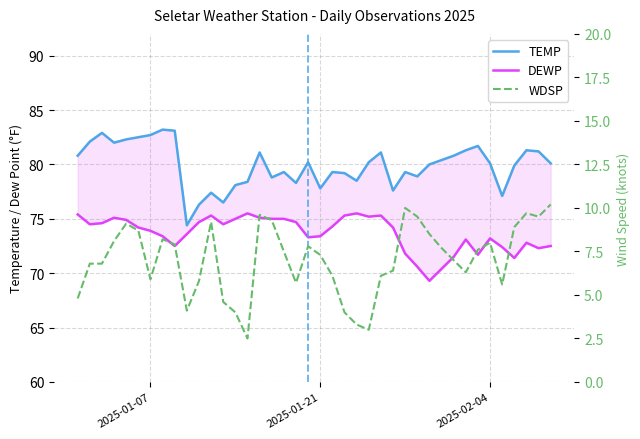

Reading right to left, list all the values displayed in this chart.

TEMP: 80.1	81.2	81.3	79.9	77.1	80.1	81.7	81.3	80.8	80.4	80.0	78.9	79.3	77.6	81.1	80.2	78.5	79.2	79.3	77.8	80.2	78.3	79.3	78.8	81.1	78.4	78.1	76.5	77.4	76.3	74.4	83.1	83.2	82.7	82.5	82.3	82.0	82.9	82.1	80.8
DEWP: 72.5	72.3	72.8	71.4	72.4	73.2	71.7	73.1	71.5	70.4	69.3	70.6	71.8	74.2	75.3	75.2	75.5	75.3	74.3	73.4	73.3	74.7	75.0	75.0	75.1	75.5	75.0	74.5	75.3	74.7	73.6	72.5	73.4	73.9	74.2	74.9	75.1	74.6	74.5	75.4
WDSP: 10.2	9.5	9.7	8.9	5.6	8.0	7.6	6.3	7.0	7.7	8.5	9.5	10.0	6.4	6.1	3.0	3.3	4.0	6.1	7.3	7.8	5.7	7.5	9.3	9.6	2.5	4.0	4.6	9.2	5.8	4.1	7.9	8.2	5.9	8.7	9.1	8.1	6.8	6.8	4.8